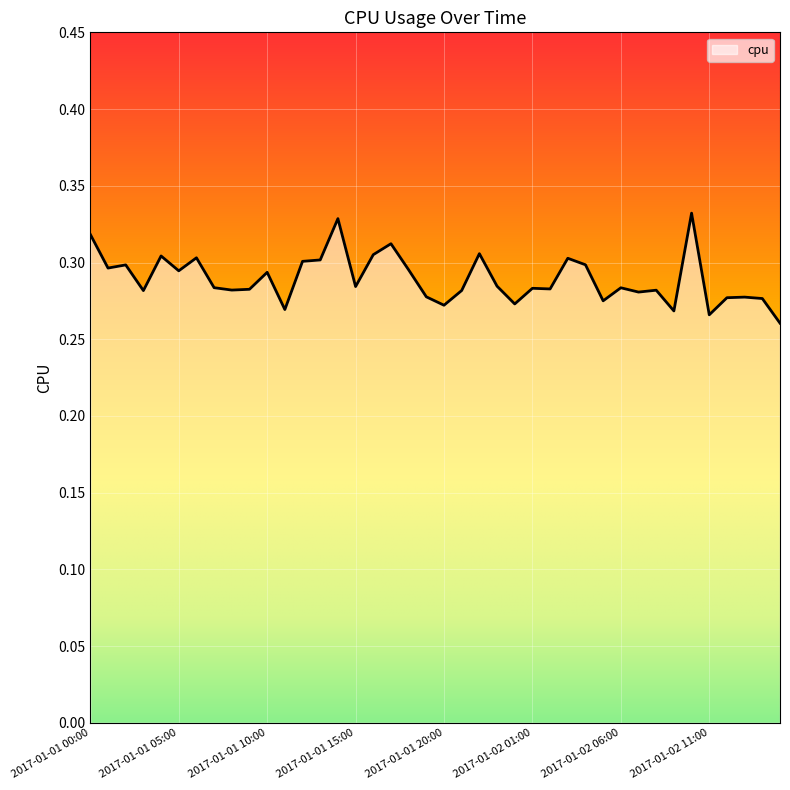

What is the average value?

0.3